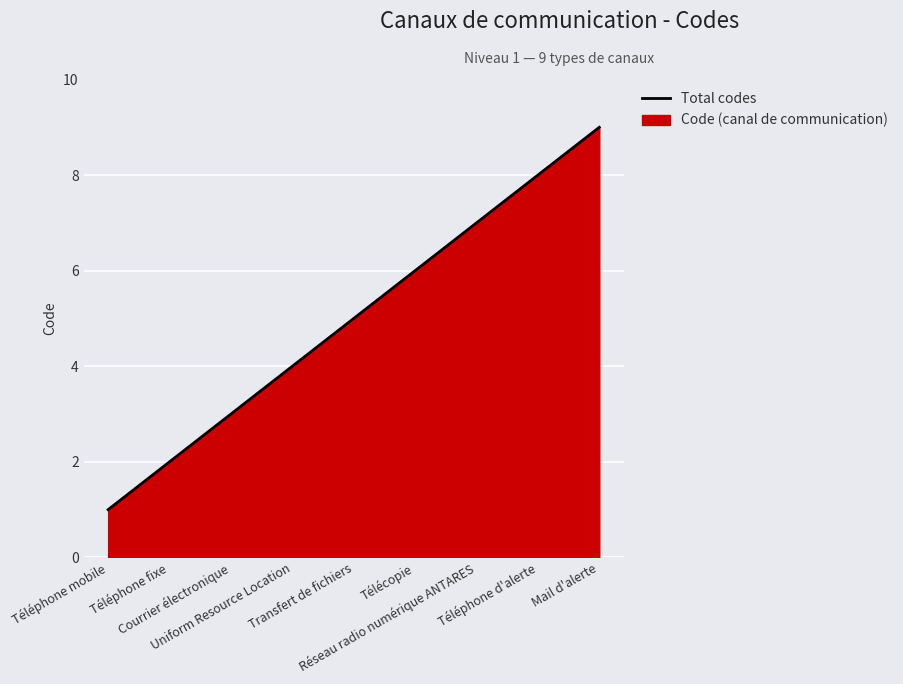

What is the average value?

5